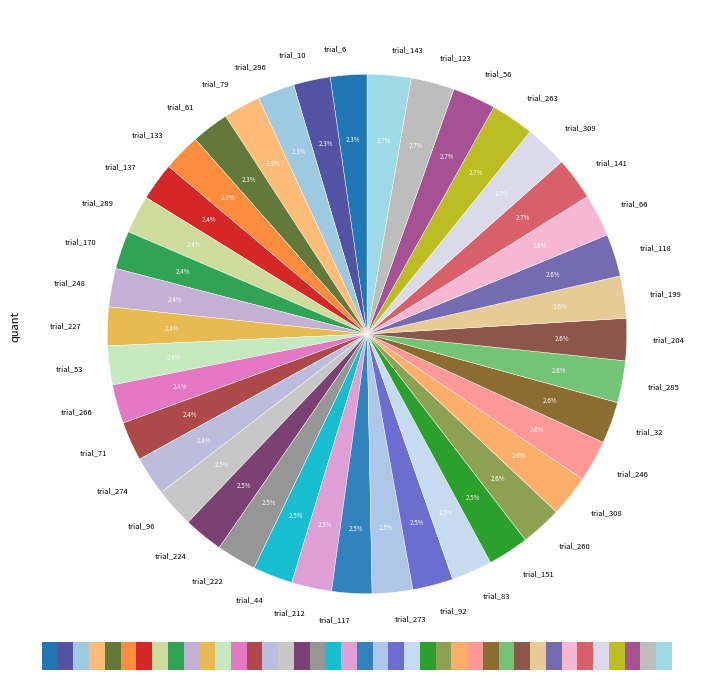

What is the smallest slice in the pie chart?

trial_6